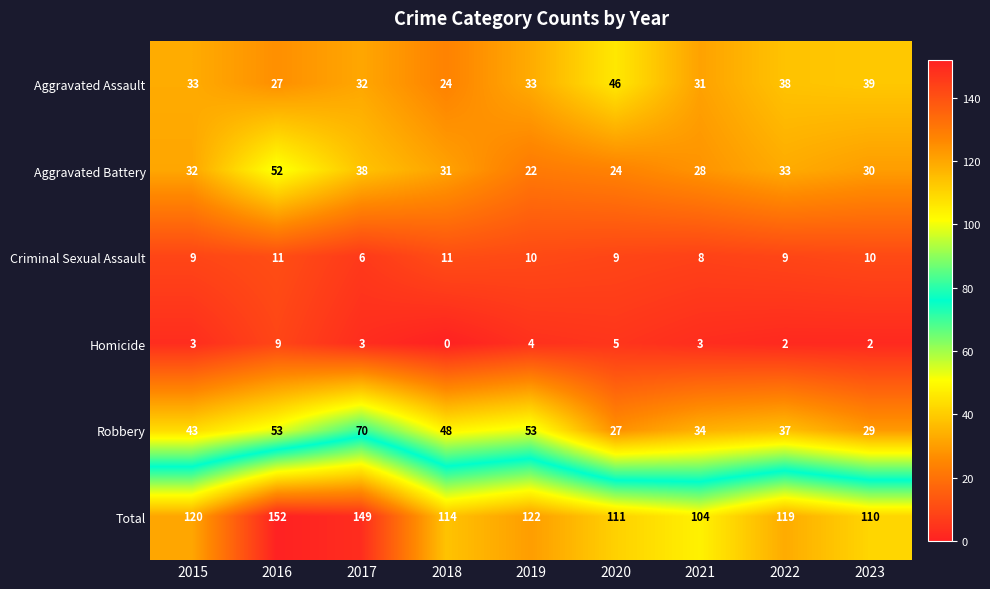

At 2017, list the series in order from largest to smallest.

Total, Robbery, Aggravated Battery, Aggravated Assault, Criminal Sexual Assault, Homicide